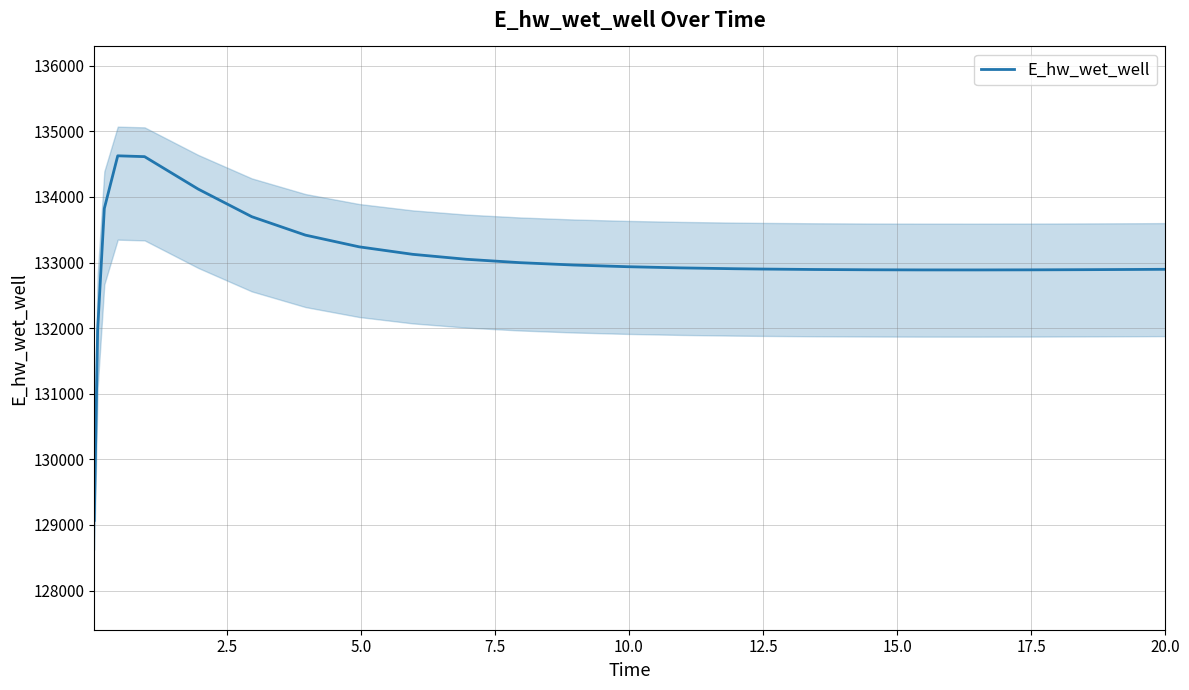

True or false: the data has more than 0 interior local peaks.

True